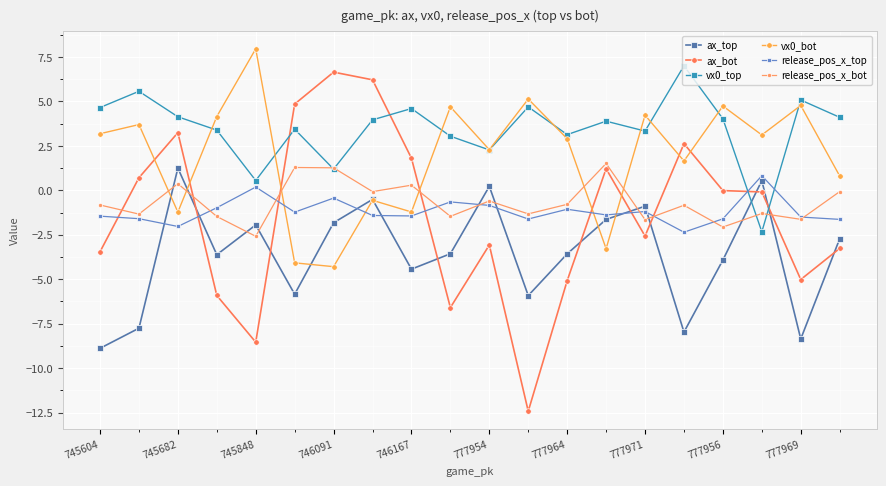

Which series has the widest spread of values?

ax_bot